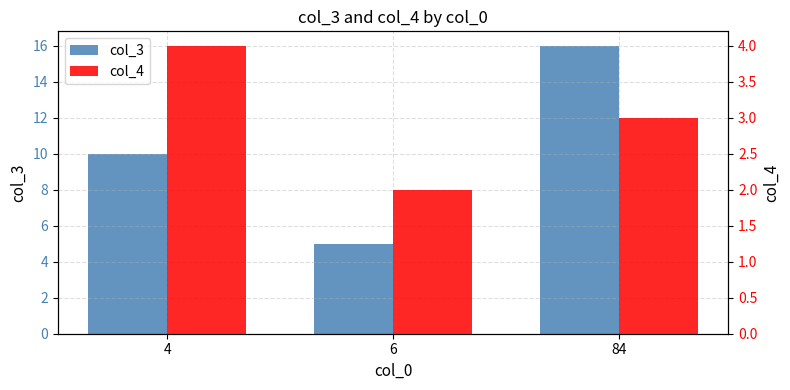

How many data points in col_4 are above 3?

1